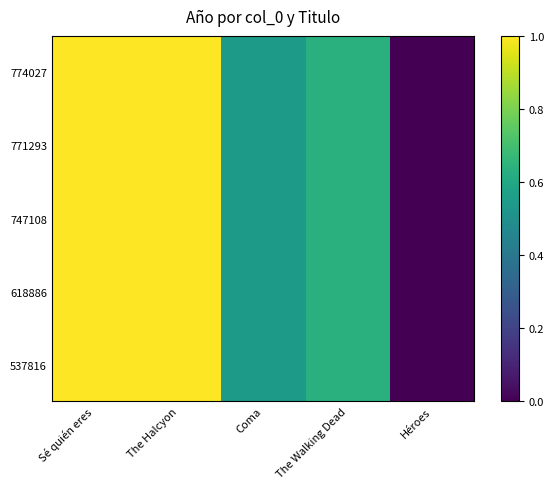

Reading right to left, list all the values displayed in this chart.

774027: Héroes=0.0	The Walking Dead=0.6	Coma=0.5	The Halcyon=1.0	Sé quién eres=1.0
771293: Héroes=0.0	The Walking Dead=0.6	Coma=0.5	The Halcyon=1.0	Sé quién eres=1.0
747108: Héroes=0.0	The Walking Dead=0.6	Coma=0.5	The Halcyon=1.0	Sé quién eres=1.0
618886: Héroes=0.0	The Walking Dead=0.6	Coma=0.5	The Halcyon=1.0	Sé quién eres=1.0
537816: Héroes=0.0	The Walking Dead=0.6	Coma=0.5	The Halcyon=1.0	Sé quién eres=1.0